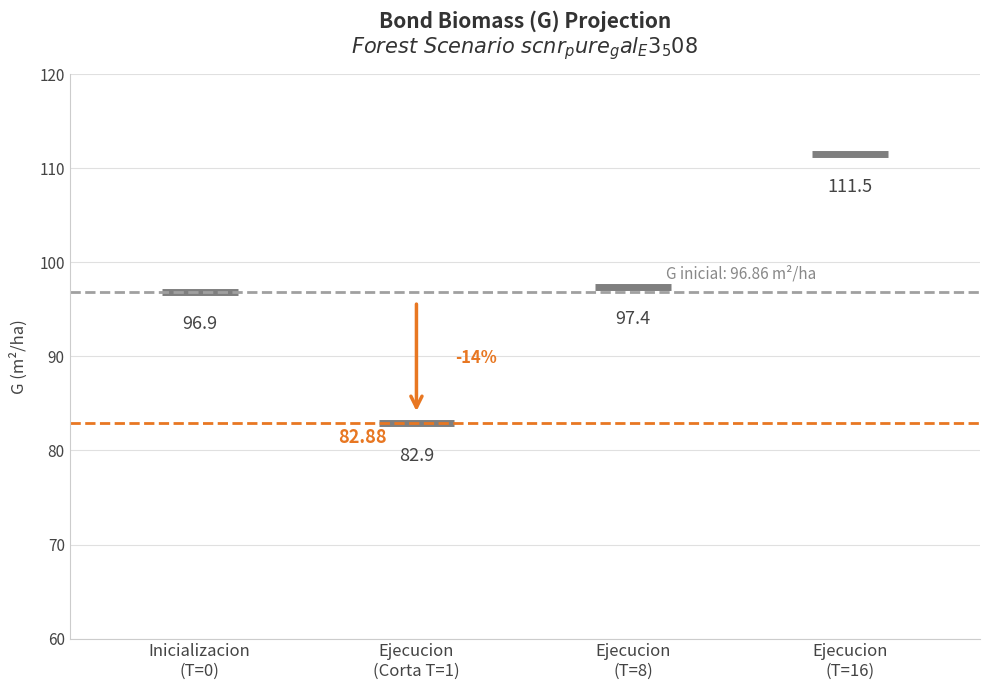

How many lines are shown in the chart?

3